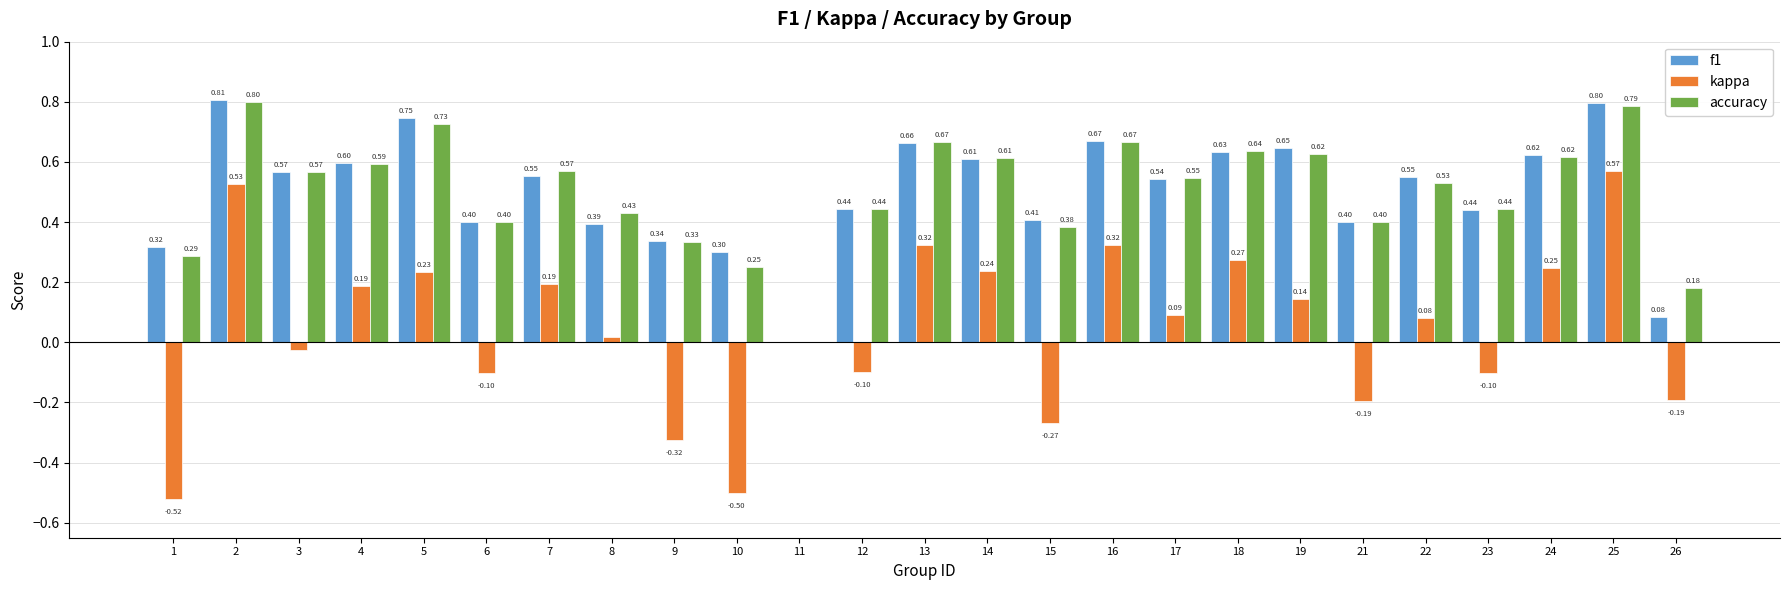

Is the value of kappa at 8 greater than the value of accuracy at 26?

No